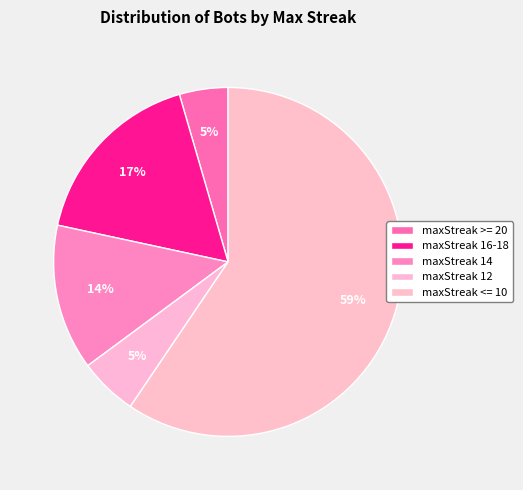

Which category accounts for the majority?

maxStreak <= 10